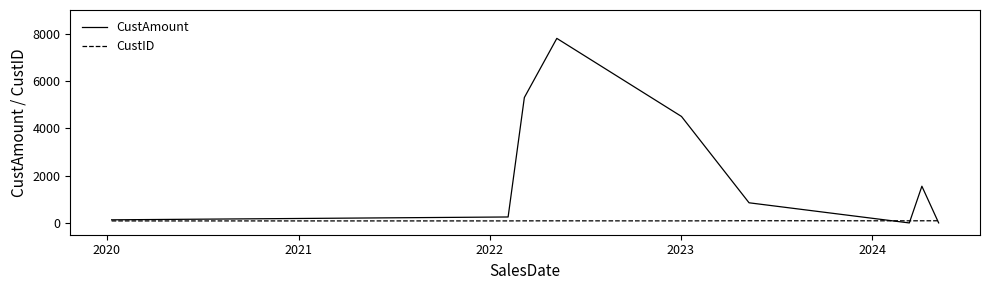

How many values in the CustAmount series are below 850?

4